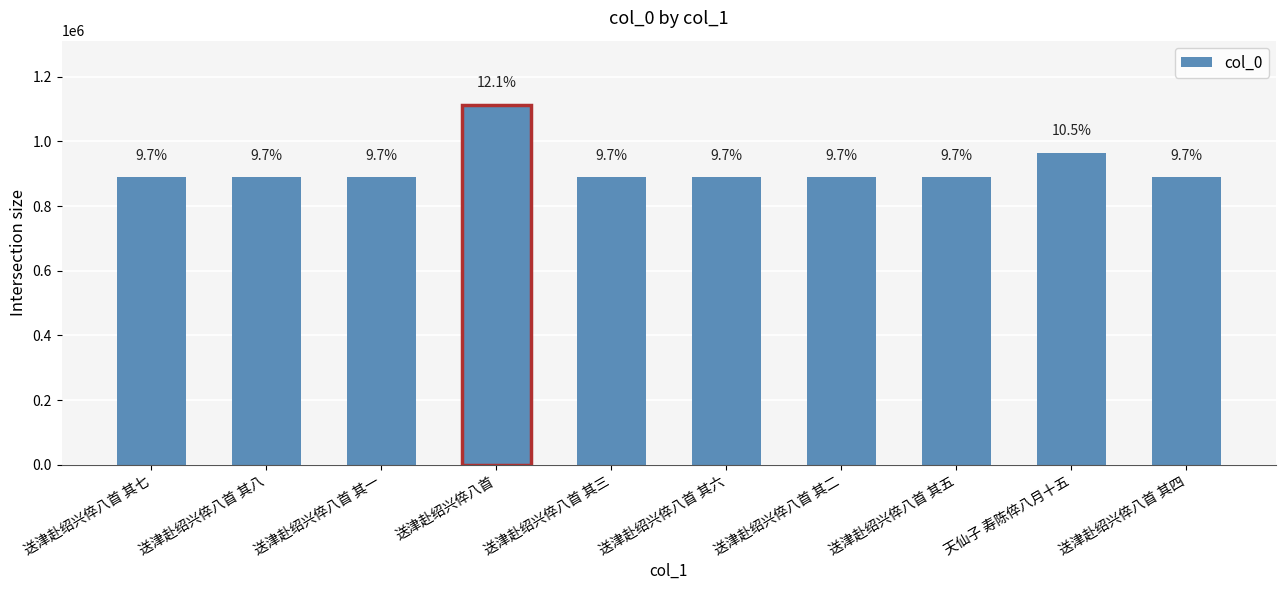

The value at 送津赴绍兴倅八首 其八 is 221803. True or false?

False